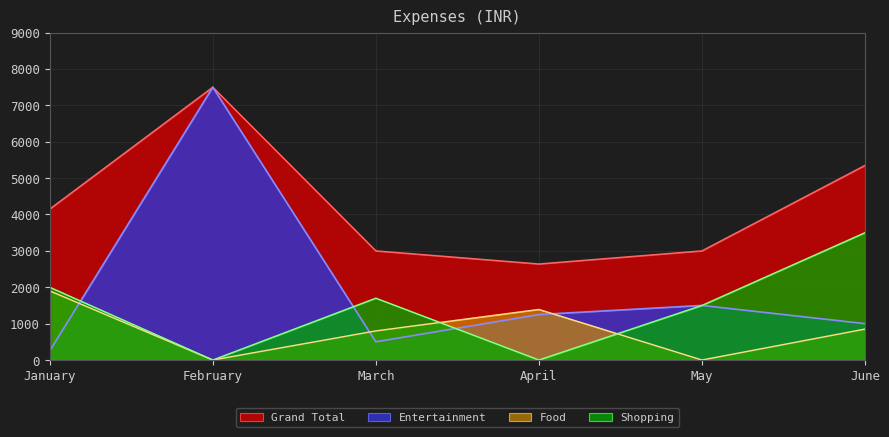

True or false: Grand Total and Food intersect in this chart.

False